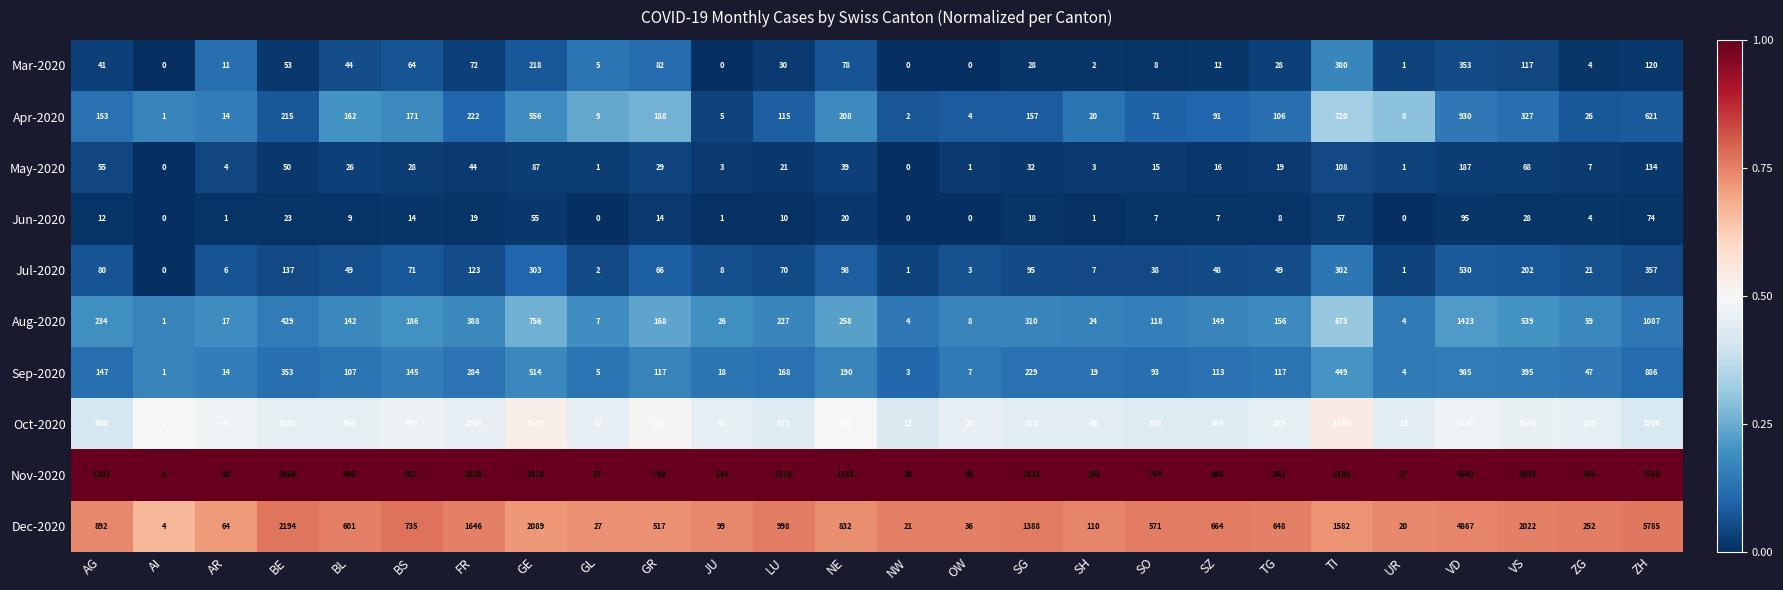

True or false: Oct-2020 has a value of 5329 at ZH.

False